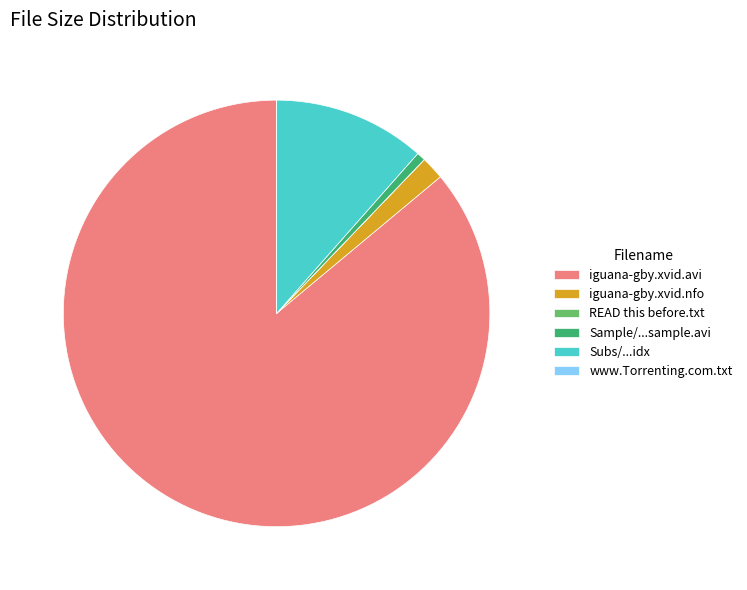

Which slice is the largest?

iguana-gby.xvid.avi